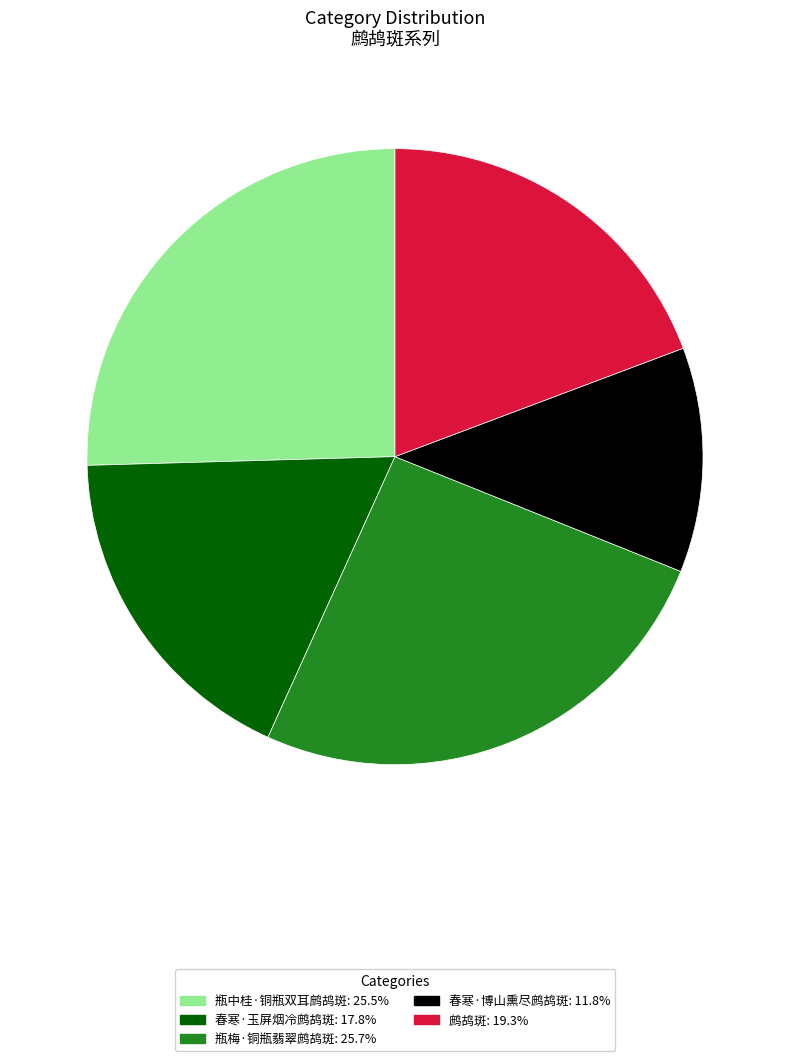

What is the ratio of the value at 鹧鸪斑 to the value at 春寒·博山熏尽鹧鸪斑?

1.6